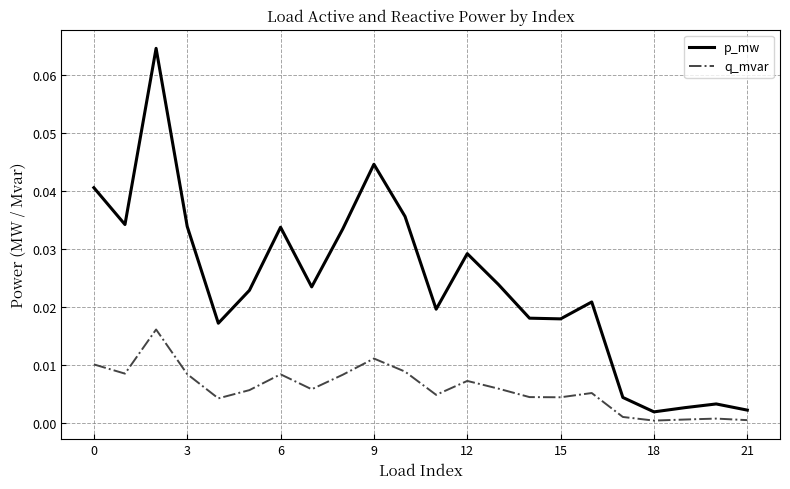

Which series has the largest total across all categories?

p_mw